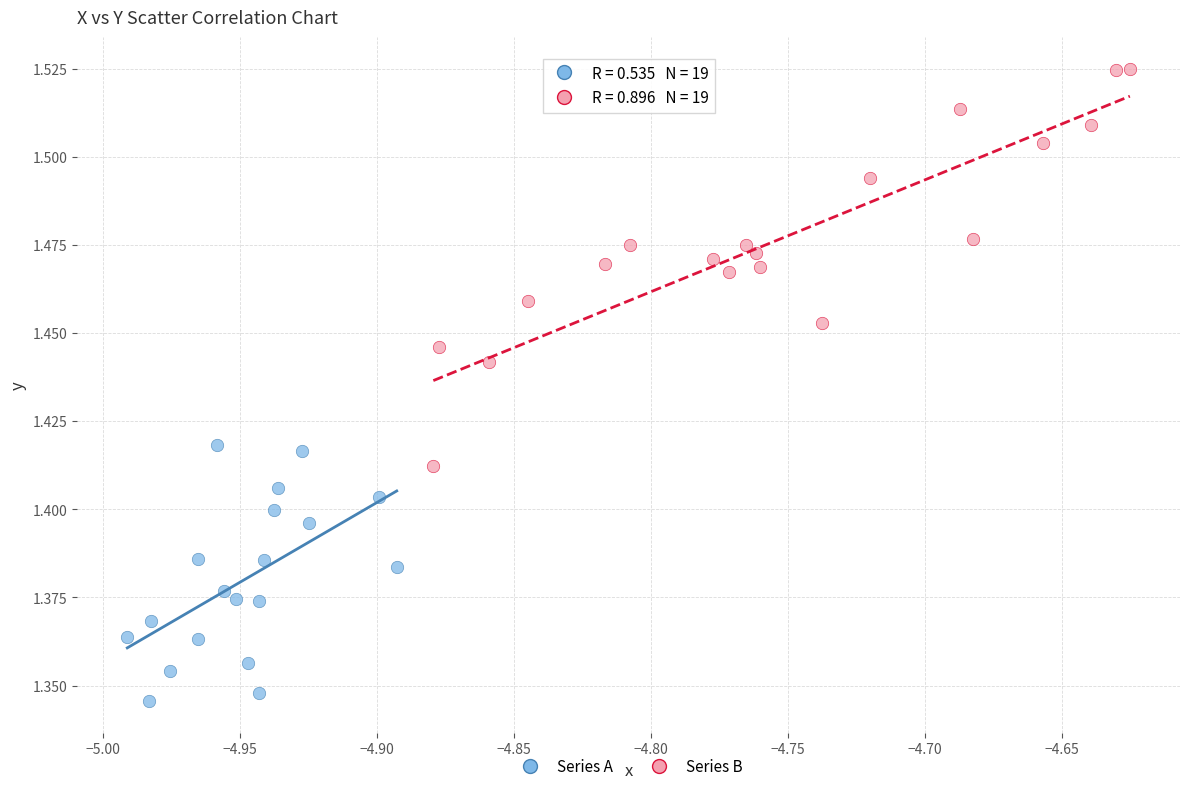

Which series has the largest Y range (max minus min)?

Series B